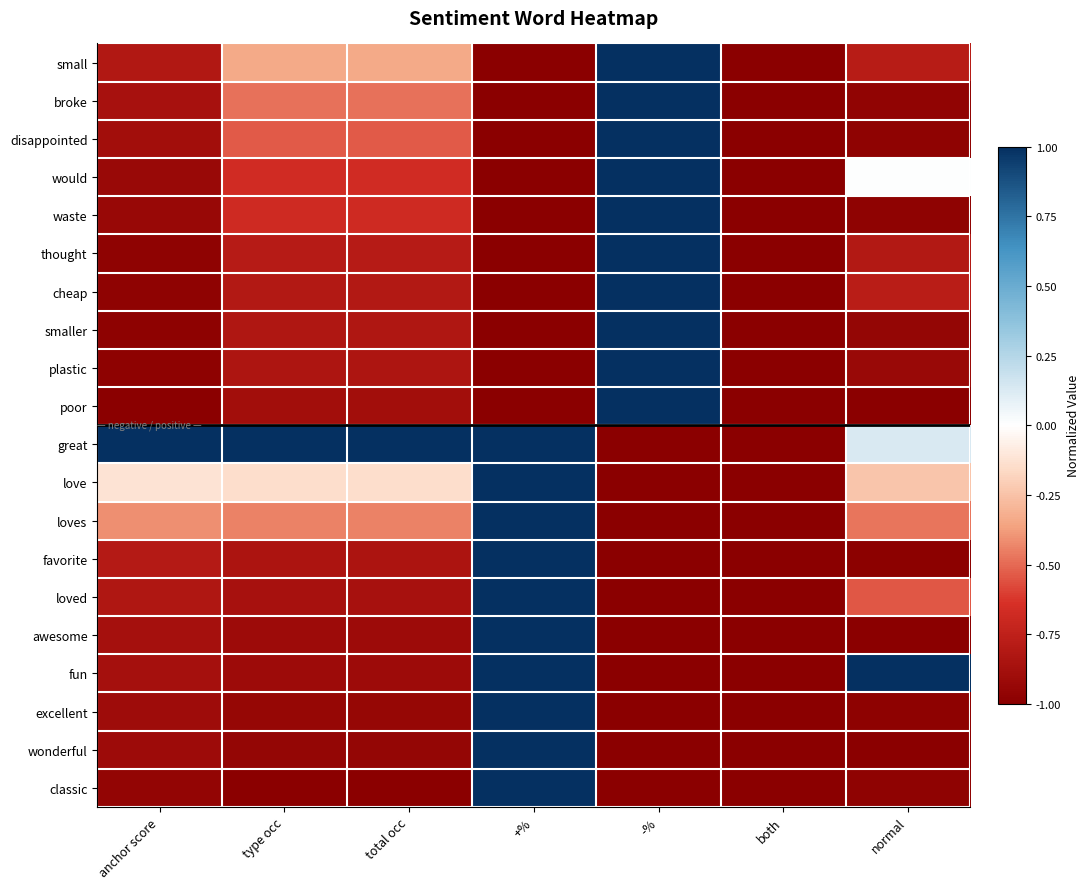

At which category is the sum across all series the highest?

+%